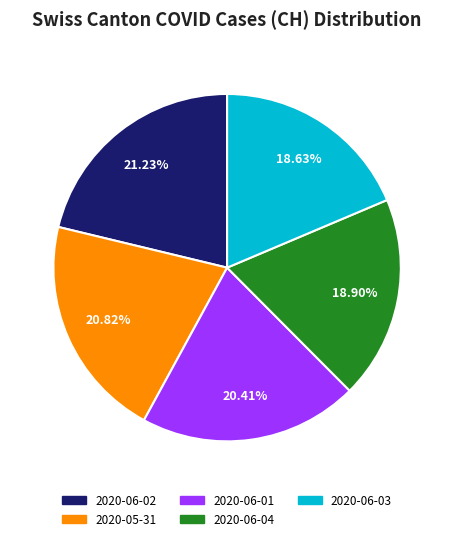

Is there any slice that represents more than half of the pie?

No